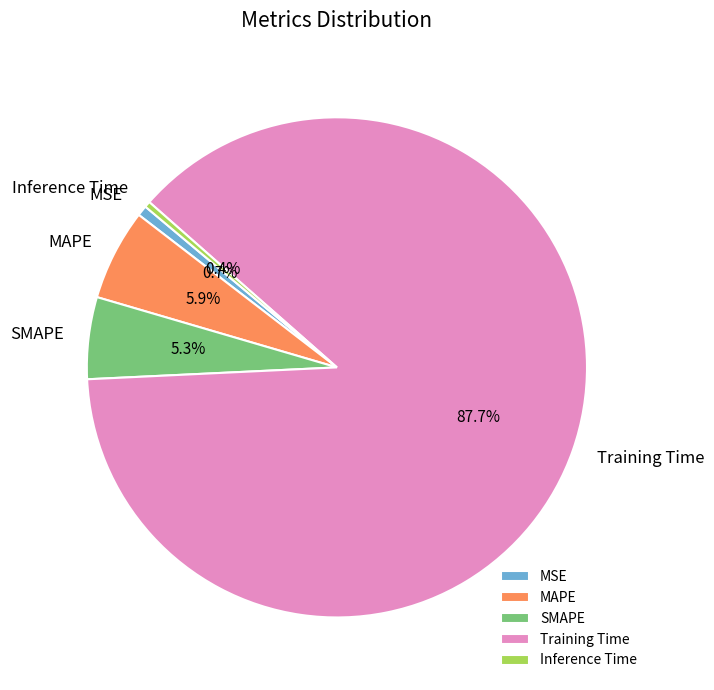

To the nearest percent, what percentage of the pie is Training Time?

88%